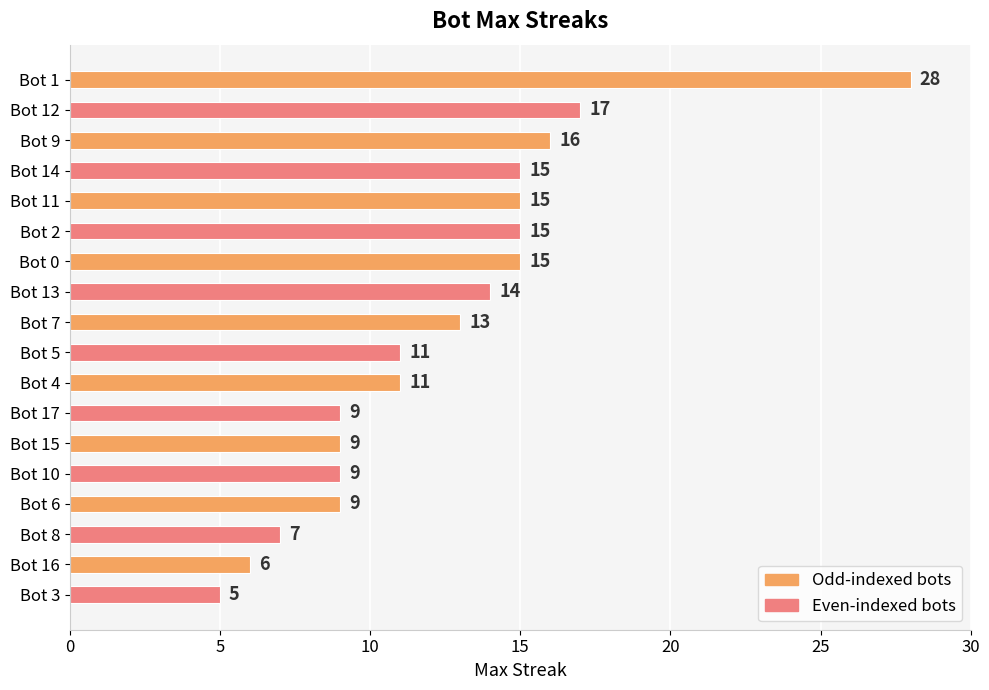

What is the label of the 9th bar from the bottom?

Bot 5